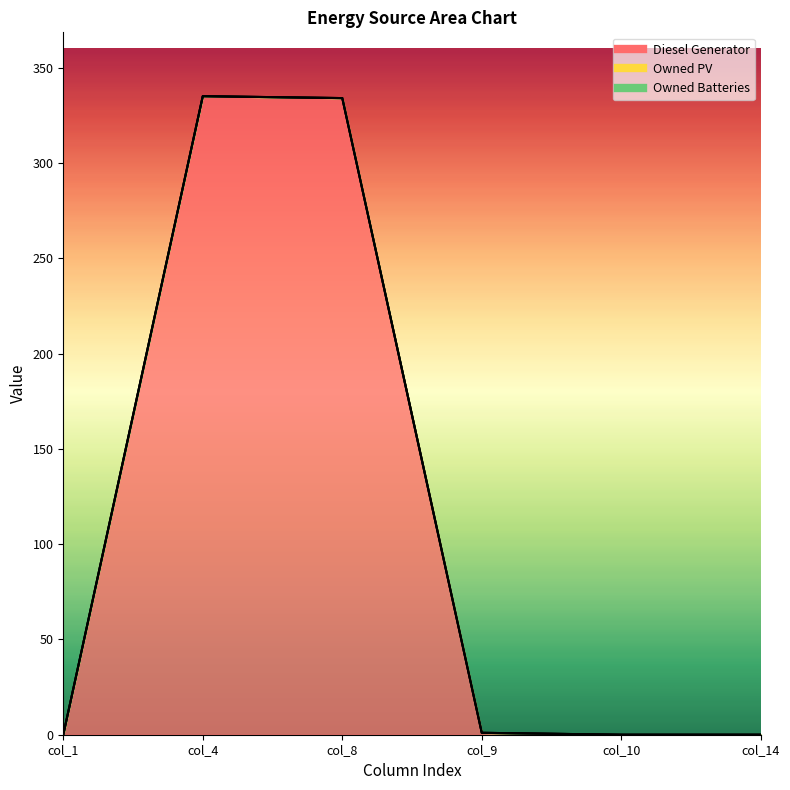

Rank the categories by Diesel Generator value from lowest to highest.

col_10, col_1, col_14, col_9, col_8, col_4